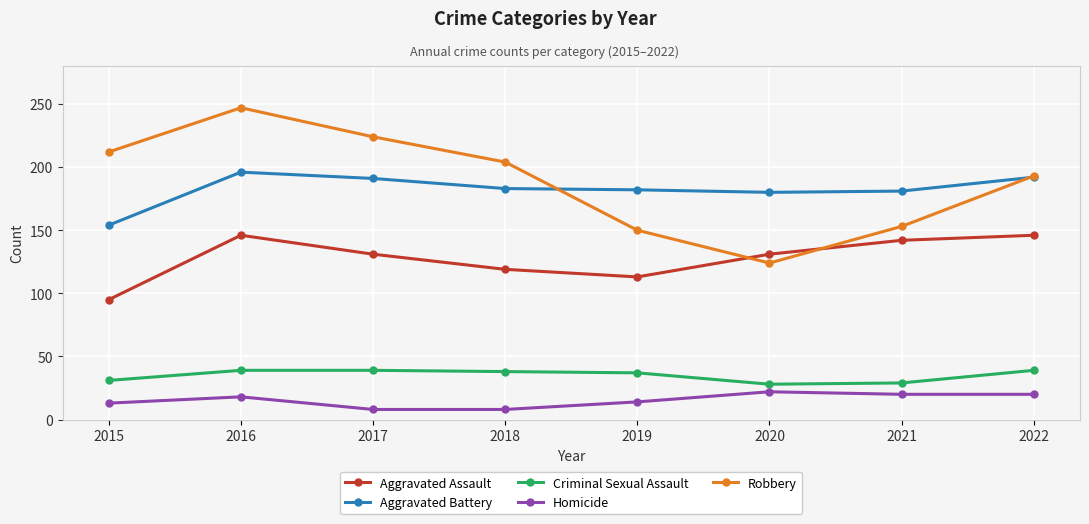

True or false: Aggravated Assault and Homicide cross at least once.

False